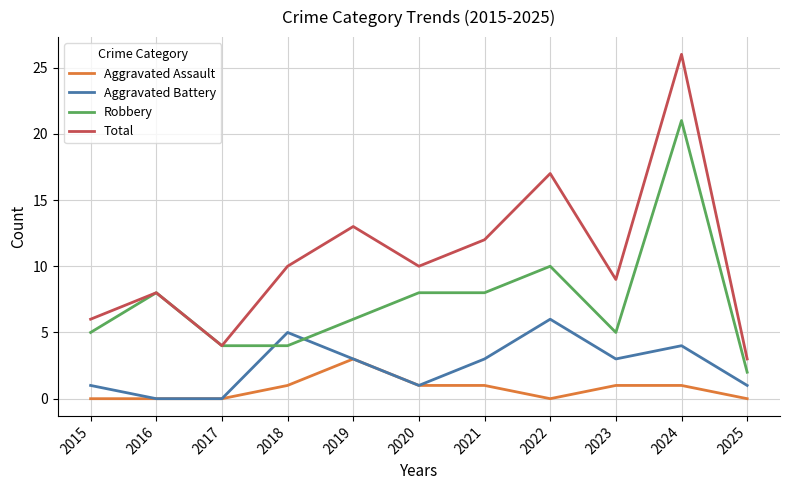

At 2024, list the series in order from largest to smallest.

Total, Robbery, Aggravated Battery, Aggravated Assault